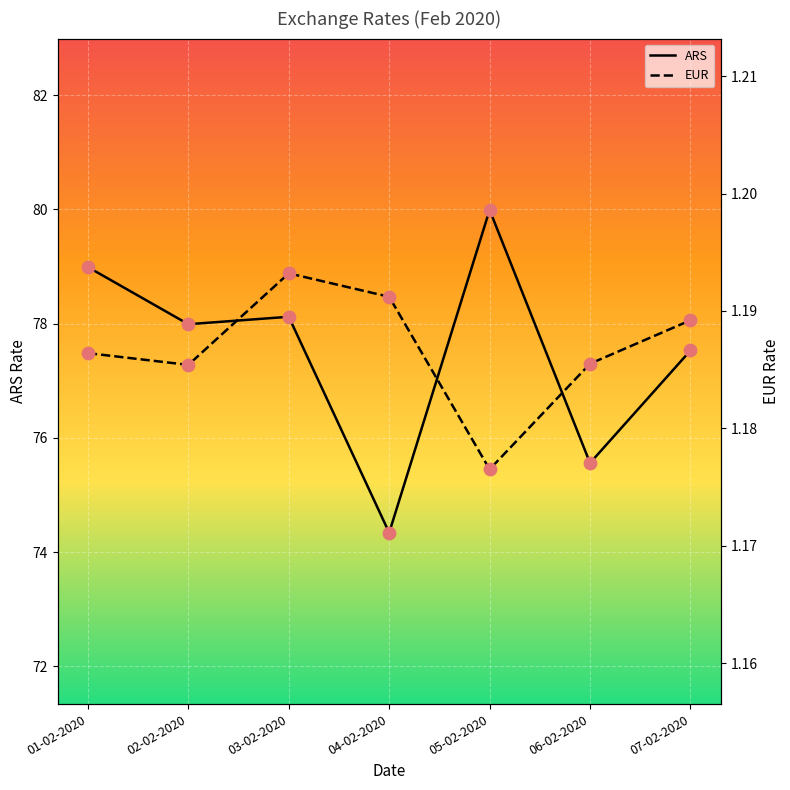

At how many categories does at least one series exceed 37?

7